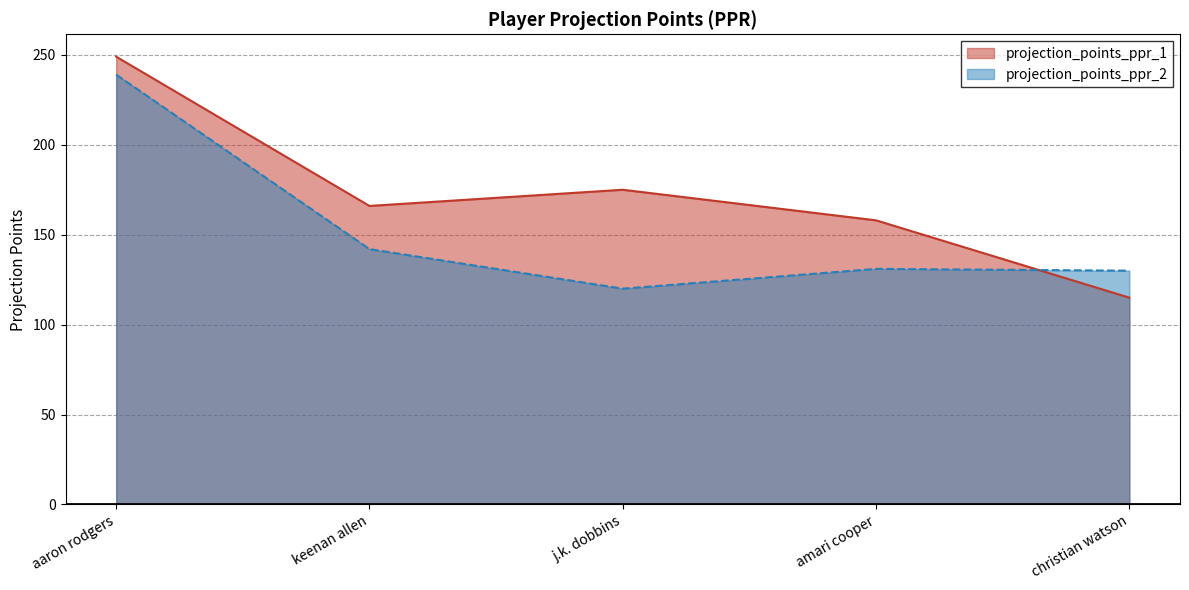

Which series has the largest range (max minus min)?

projection_points_ppr_1